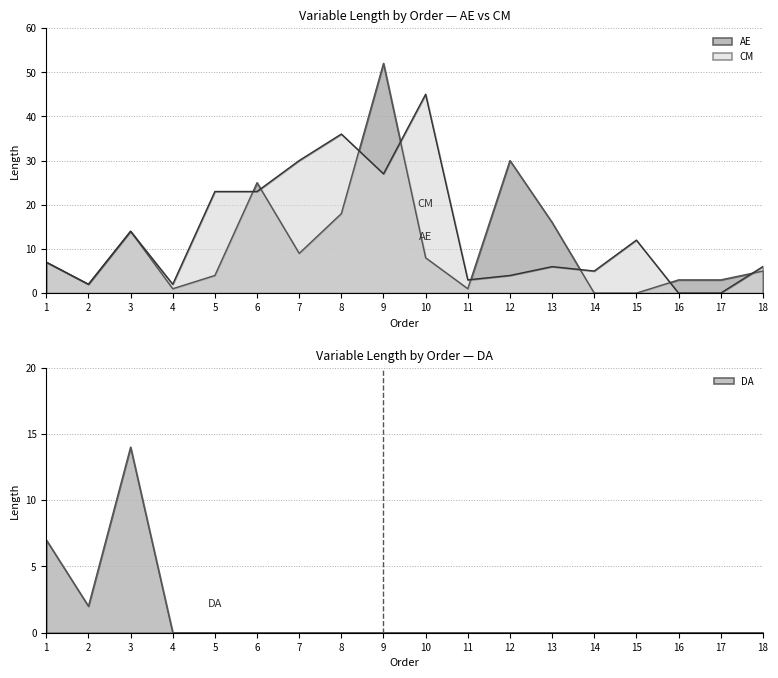

True or false: AE and DA cross at least once.

False